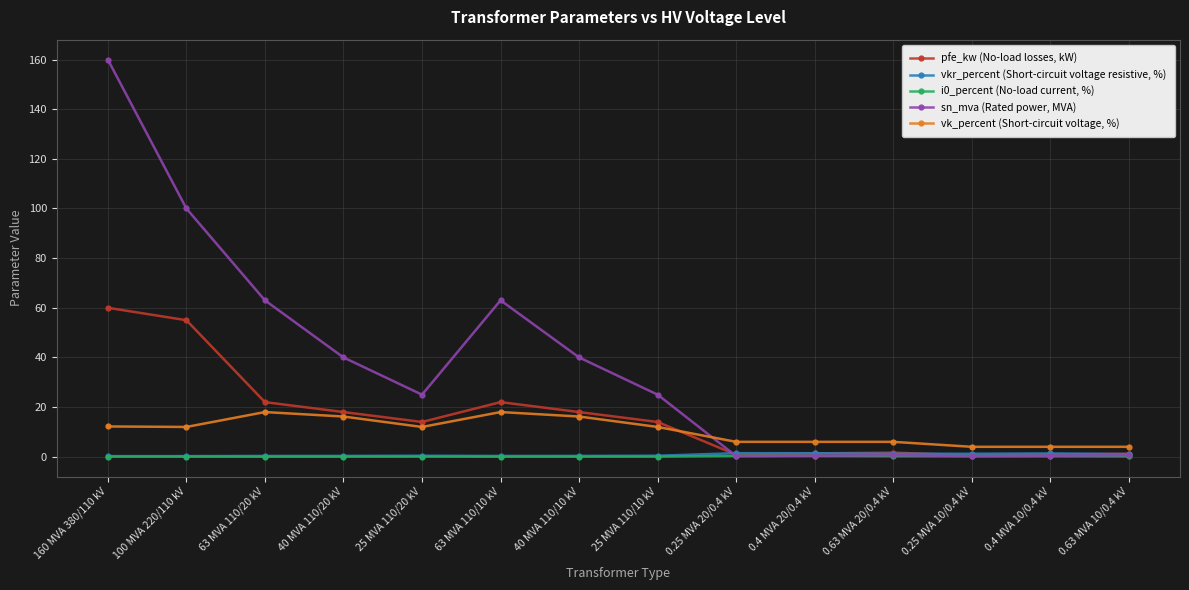

True or false: vk_percent (Short-circuit voltage, %) and i0_percent (No-load current, %) cross at least once.

False